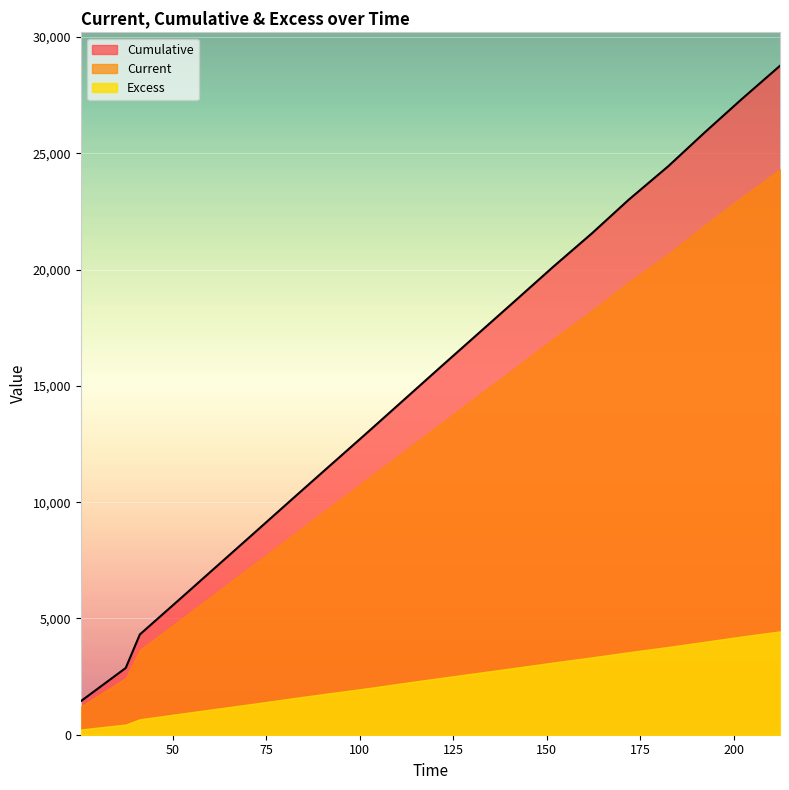

What is the difference between the second highest and minimum values in the Current series?

21886.2